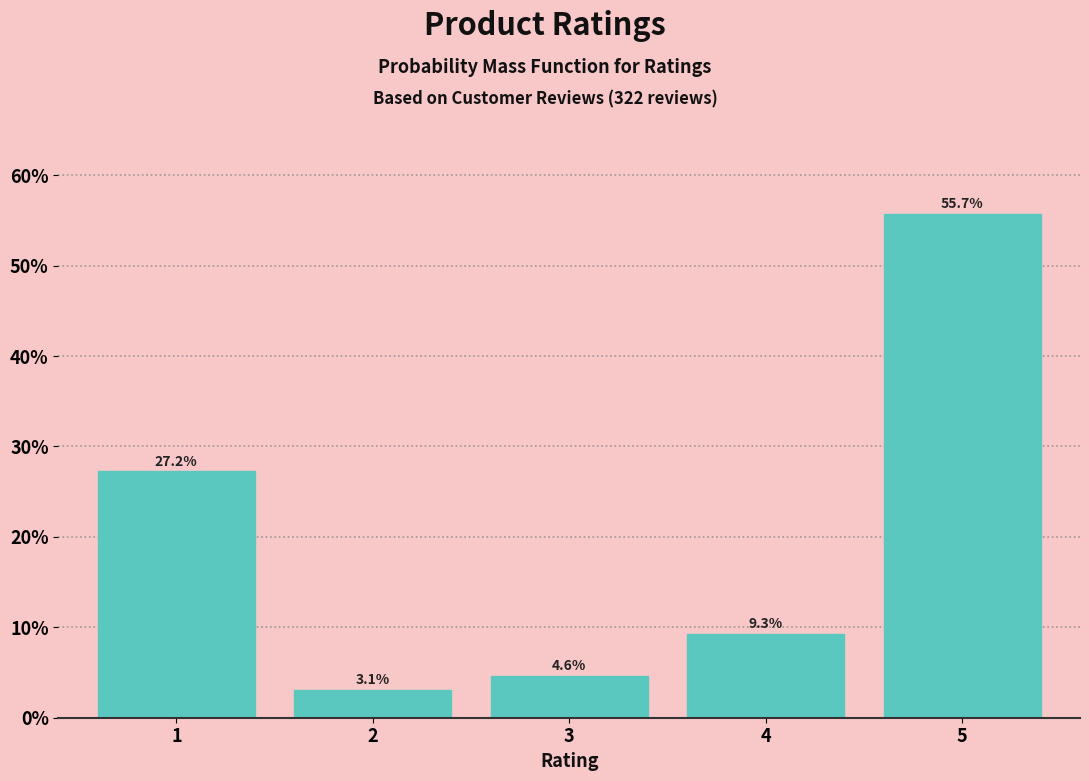

Reading left to right, what are all the values shown in this chart?

1=27.2	2=3.1	3=4.6	4=9.3	5=55.7